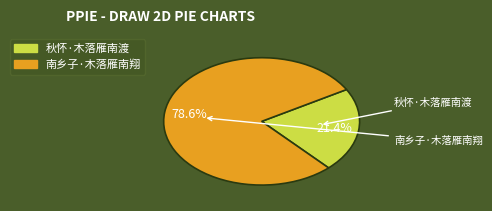

To the nearest percent, what is the difference between the largest and smallest slice percentages?

57%